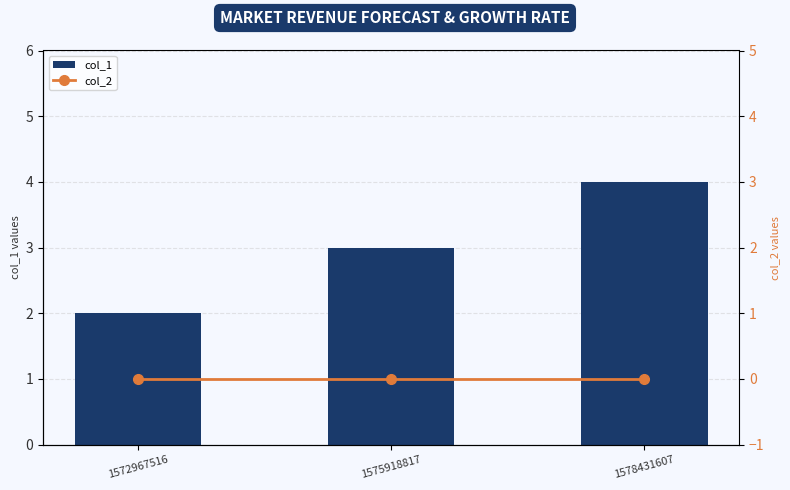

What is the value of the col_1 bar at the 1st from the left?

2